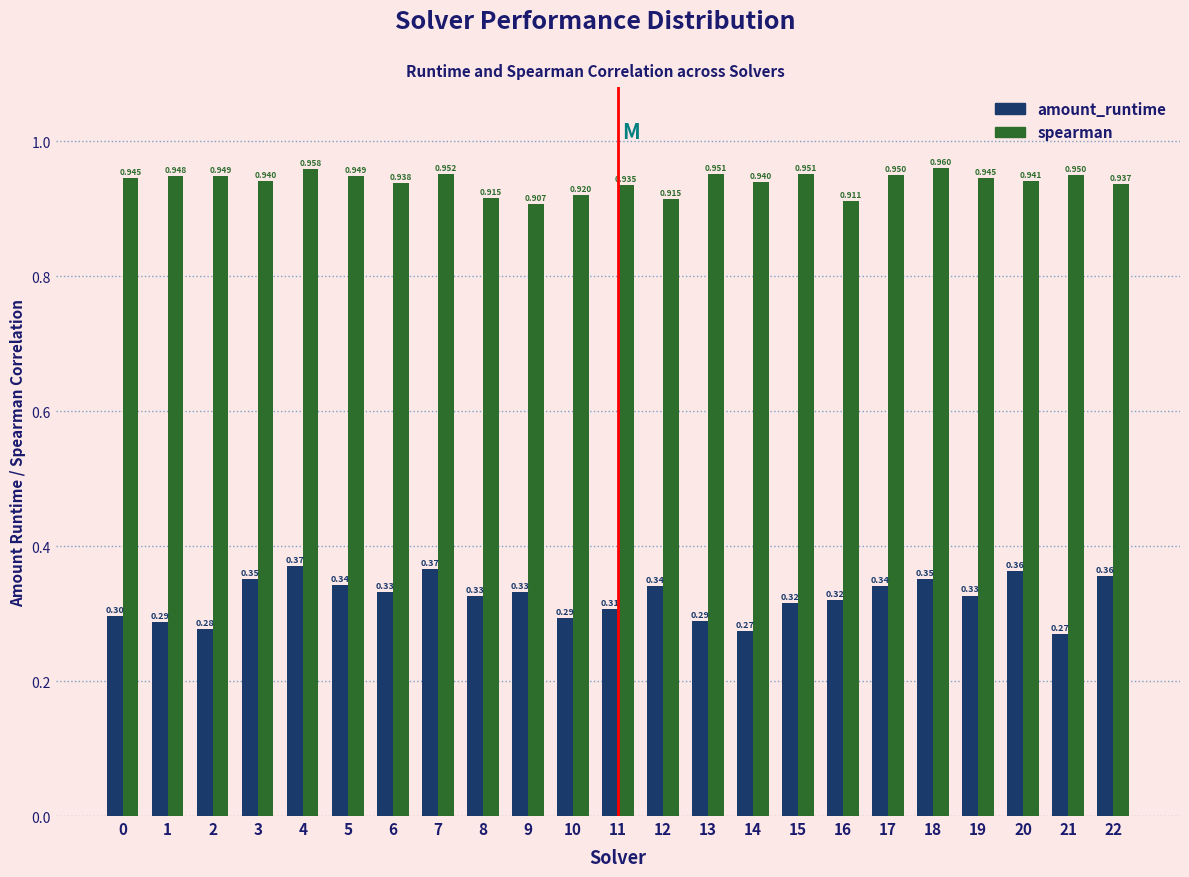

Which series has the largest range (max minus min)?

amount_runtime